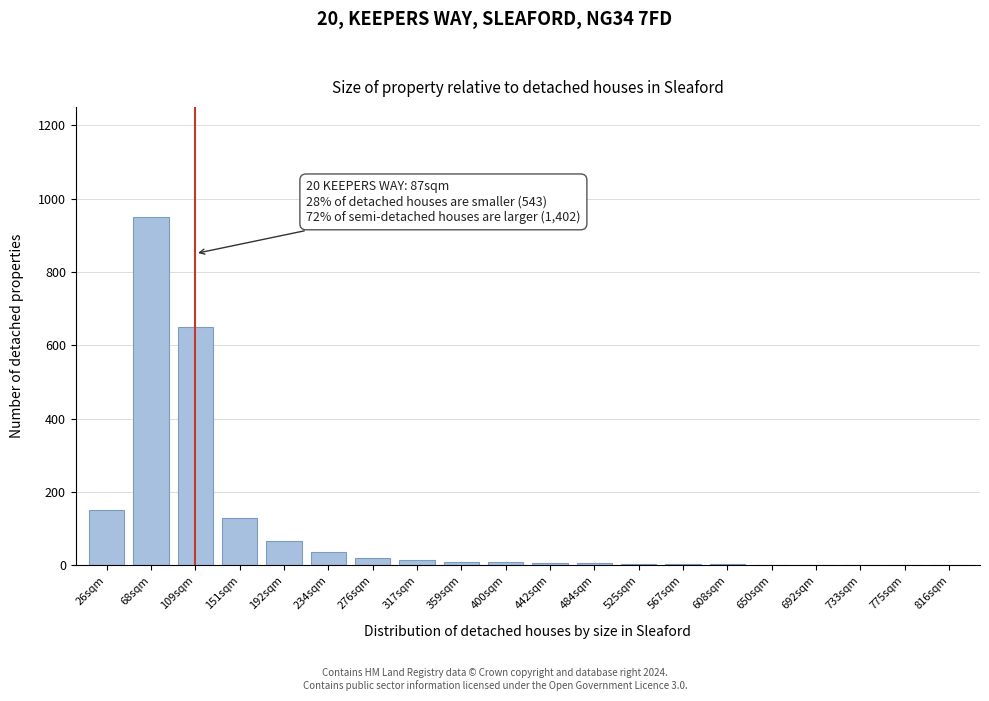

True or false: the data shows 2 at 650sqm.

True